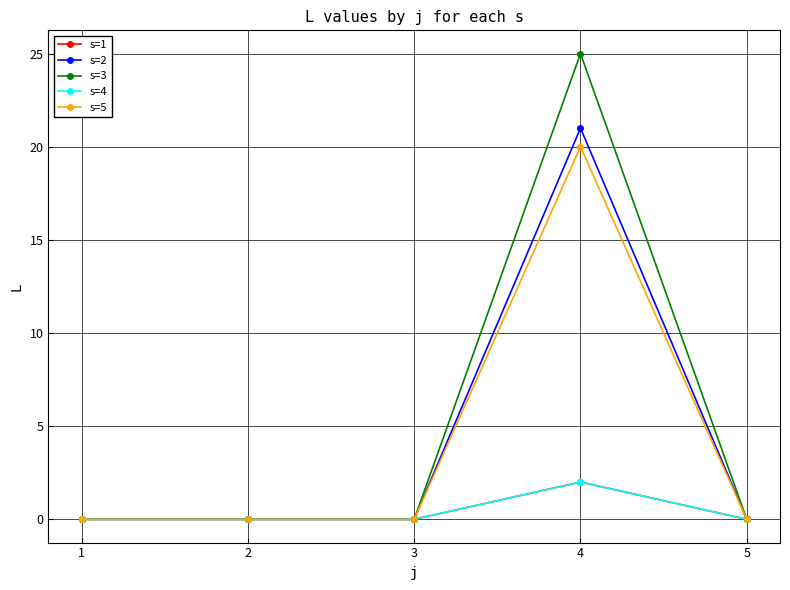

At which label does s=1 reach its minimum?

1